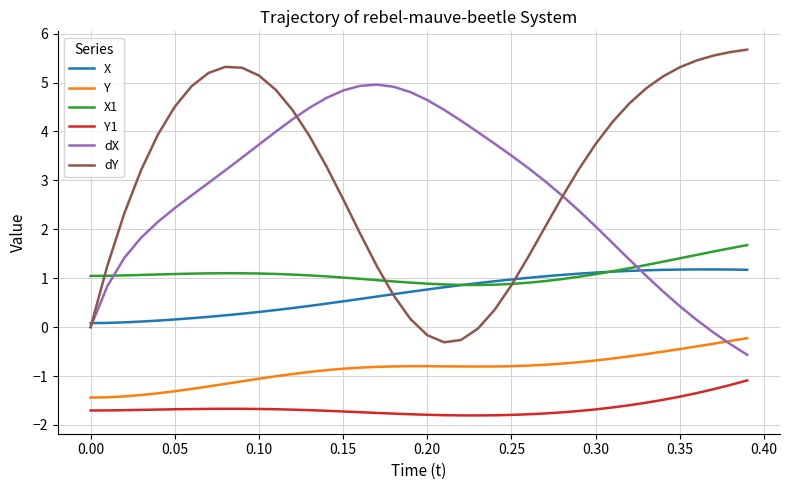

Which series has the largest total across all categories?

dY